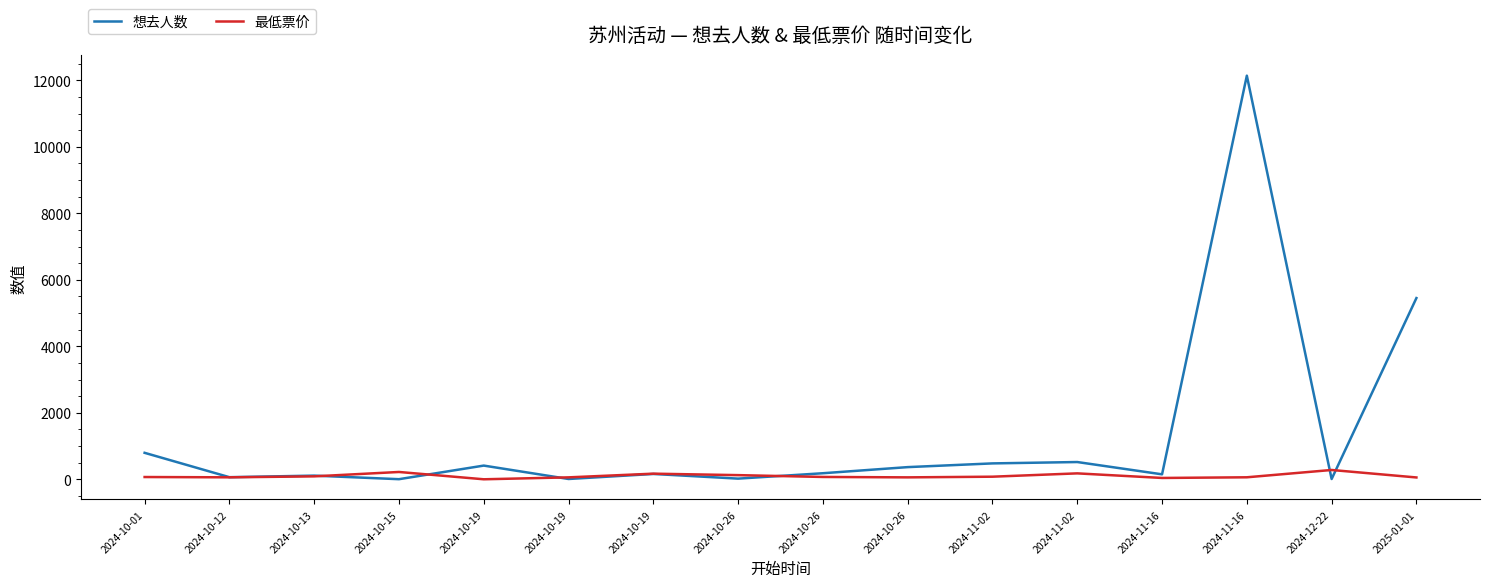

What are all the series names shown in the legend?

想去人数, 最低票价